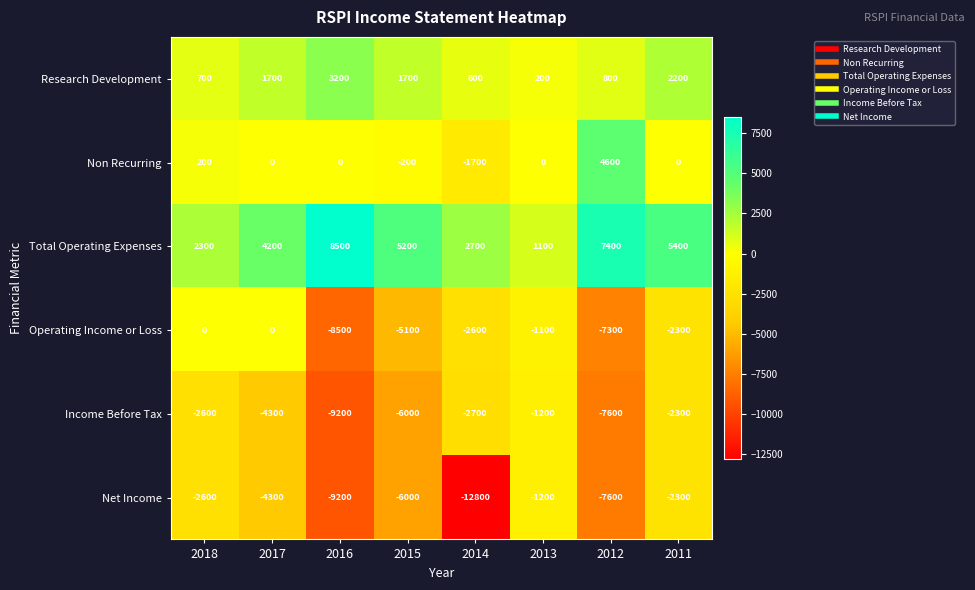

List the labels in order of Income Before Tax value, smallest first.

2016, 2012, 2015, 2017, 2014, 2018, 2011, 2013